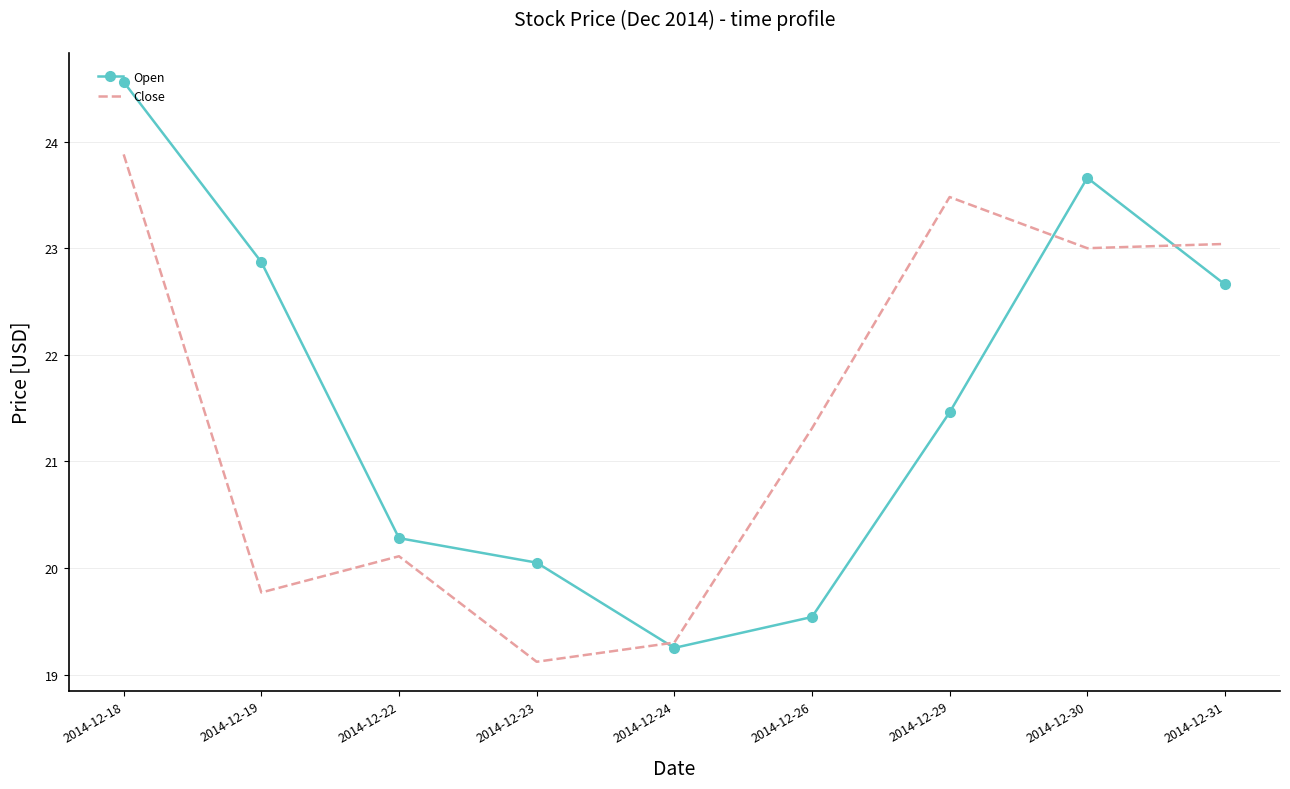

Which label corresponds to the smallest value in the chart?

2014-12-23